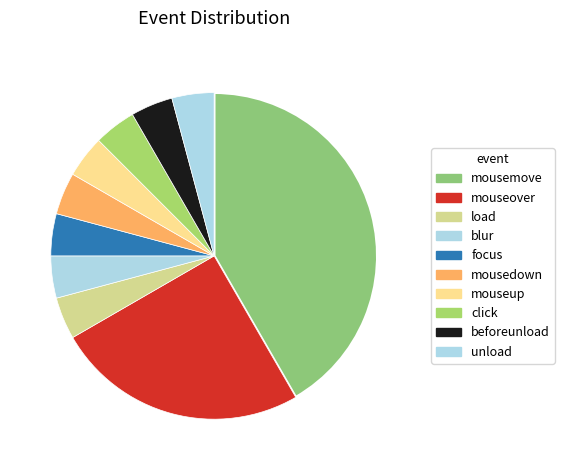

Is there a majority slice in this chart?

No